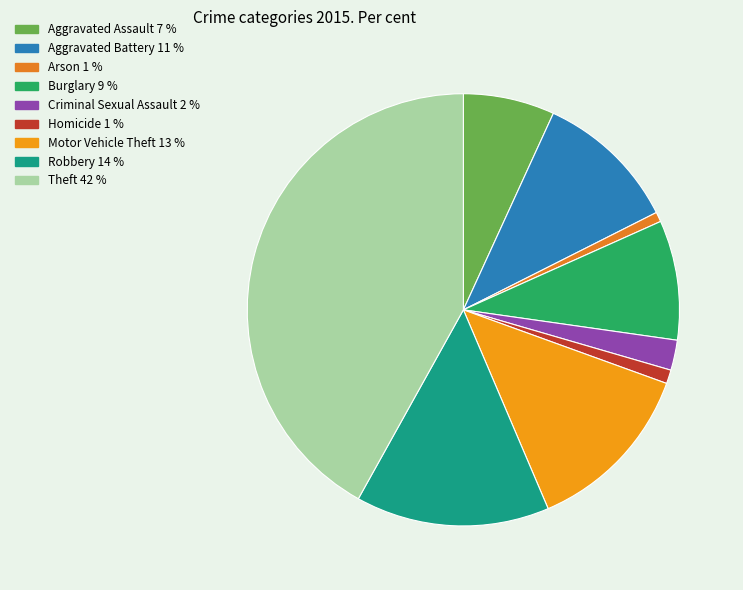

How many slices are in this pie chart?

9